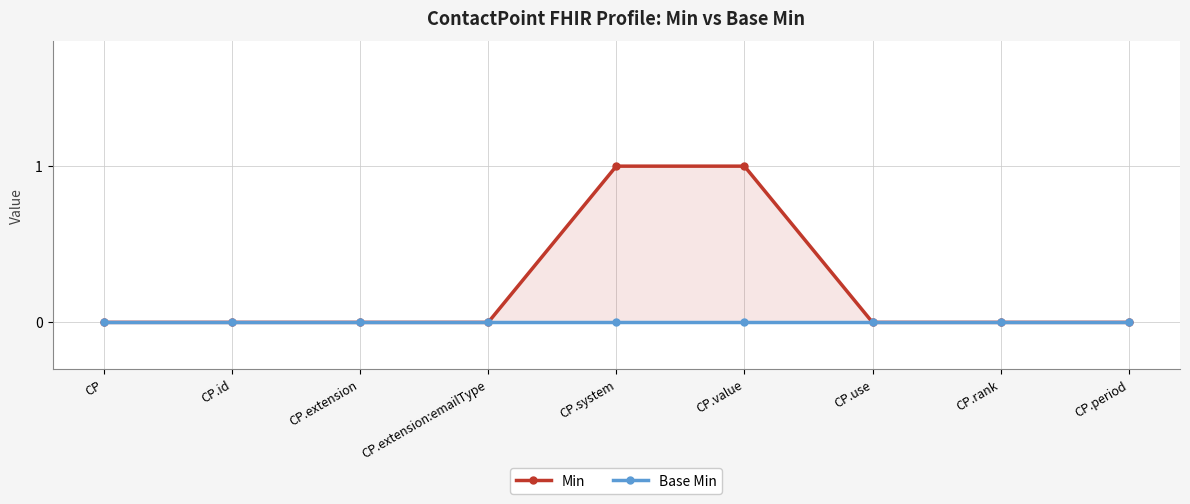

What position from the left is CP.value?

6